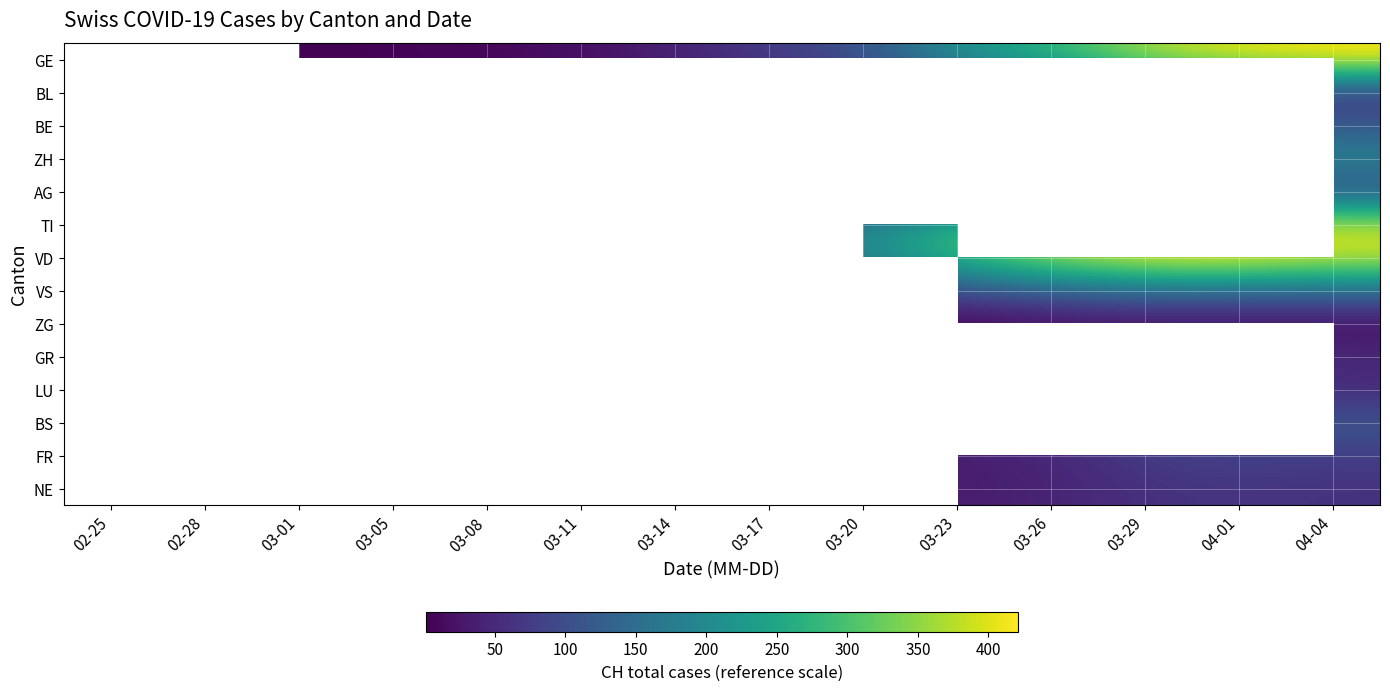

Rank the series at 04-01 from highest to lowest value.

VD, GE, TI, ZH, VS, BE, BS, AG, BL, FR, NE, GR, LU, ZG